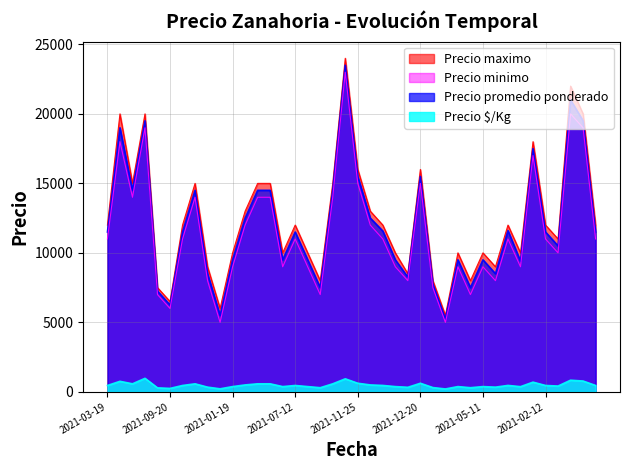

The value of Precio $/Kg at 2021-10-22 is 500. True or false?

True